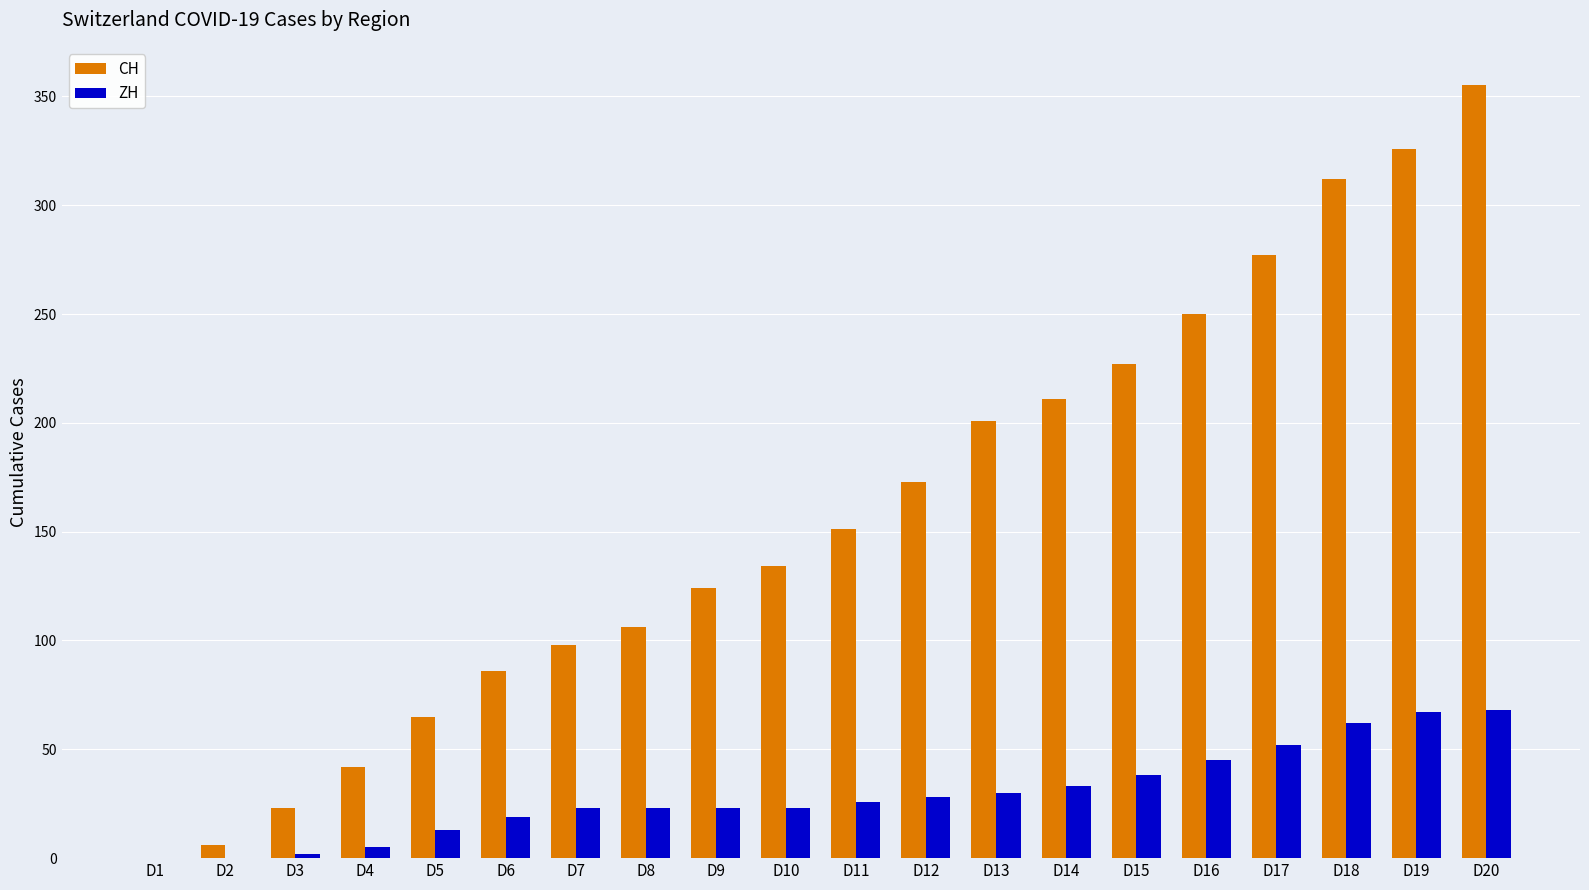

Is it true that CH equals 0 at D1?

True